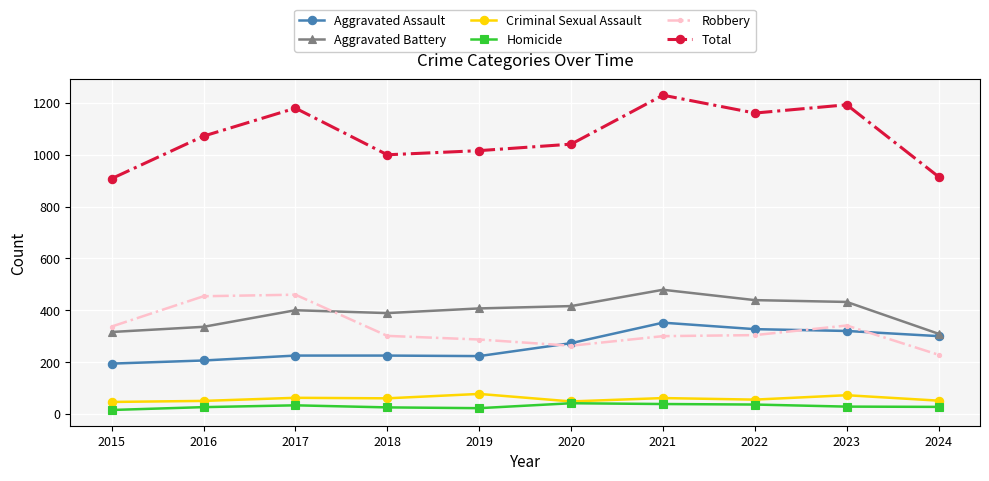

What are all the series names shown in the legend?

Aggravated Assault, Aggravated Battery, Criminal Sexual Assault, Homicide, Robbery, Total